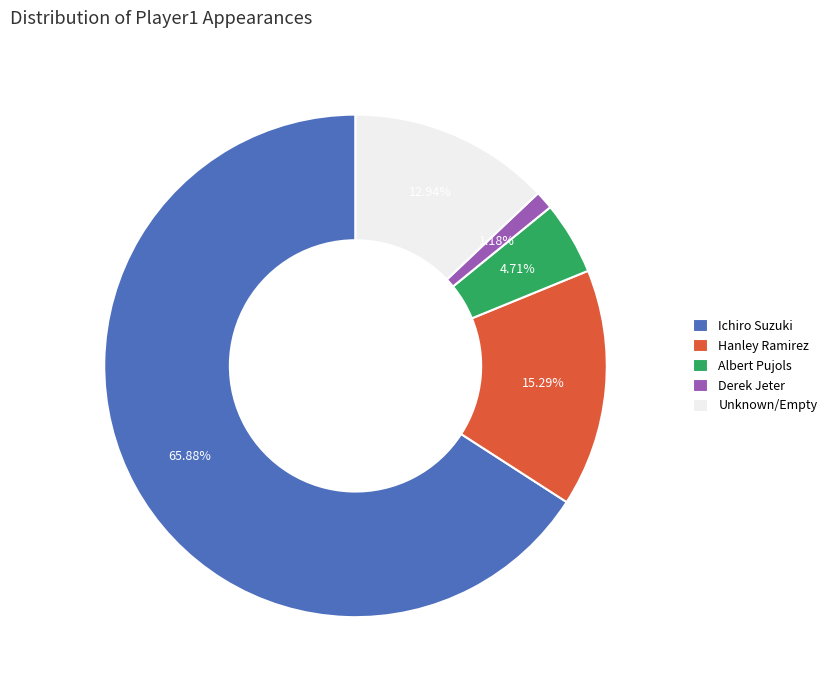

True or false: Ichiro Suzuki accounts for 44% of the total.

False